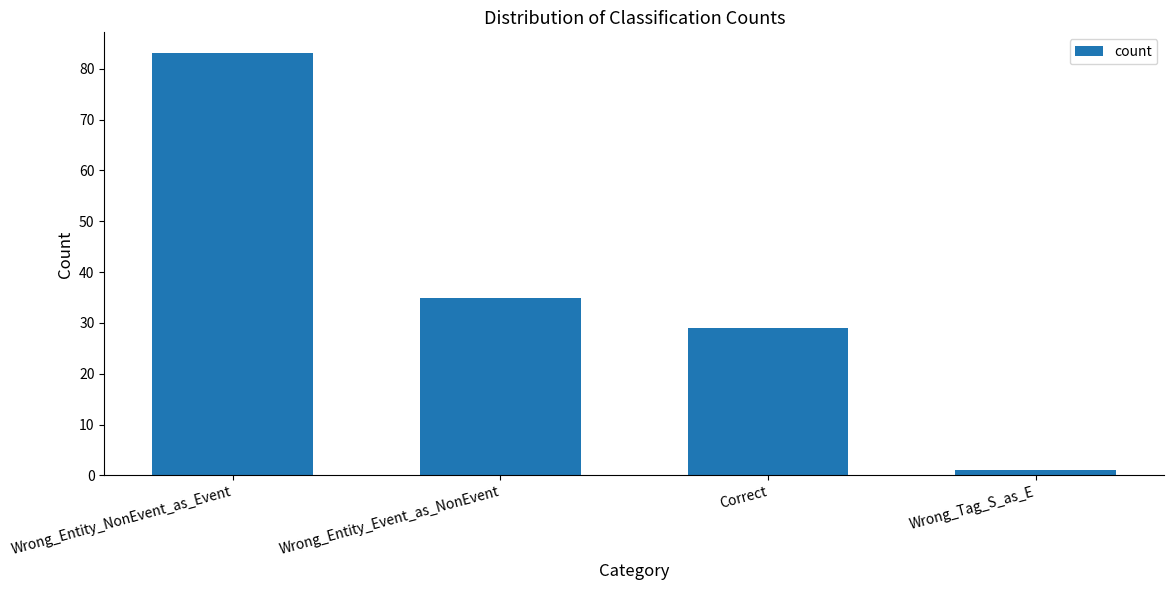

What is the label of the 1st bar from the right?

Wrong_Tag_S_as_E